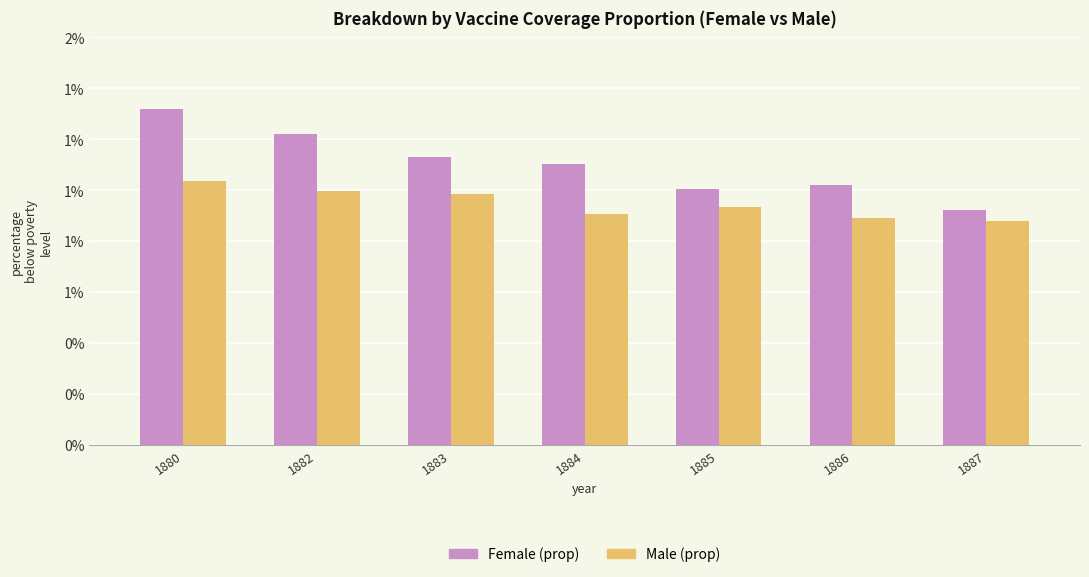

Are the bars horizontal?

No